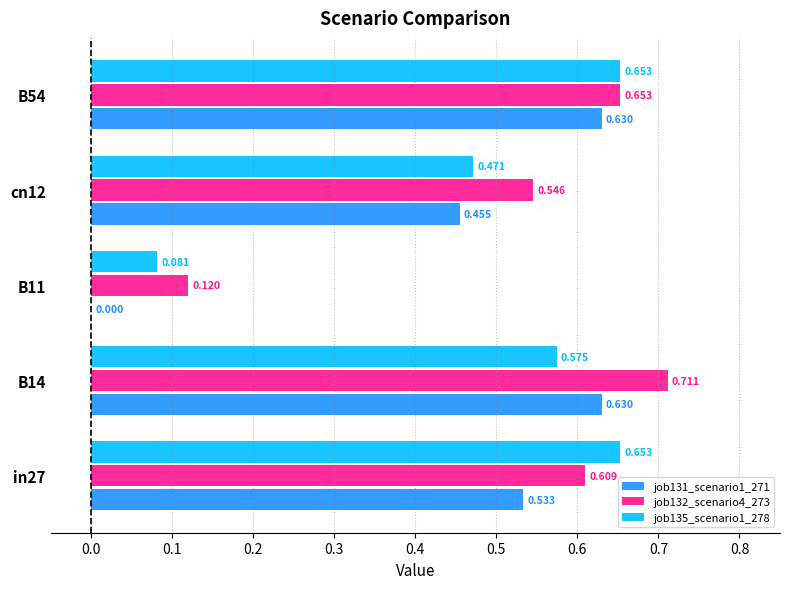

Count the number of data series in this chart.

3